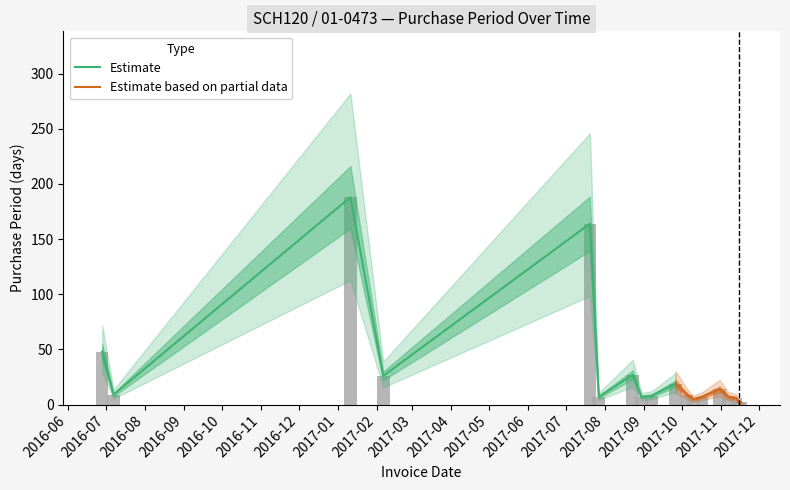

At which label does the data first exceed 9?

2016-06-28